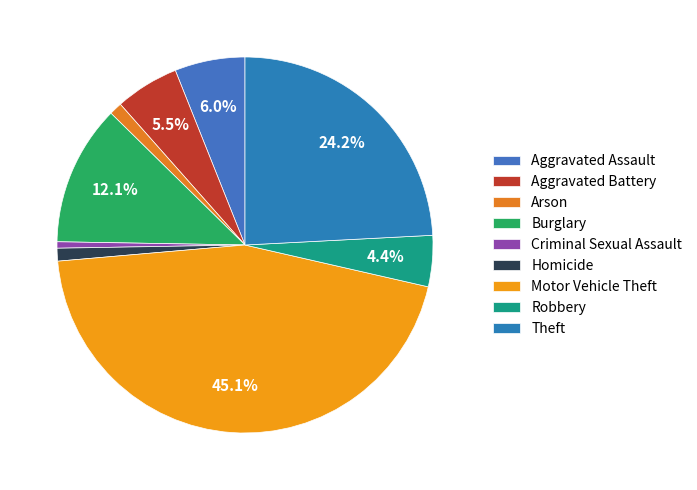

The Aggravated Assault slice represents 16% of the pie. True or false?

False